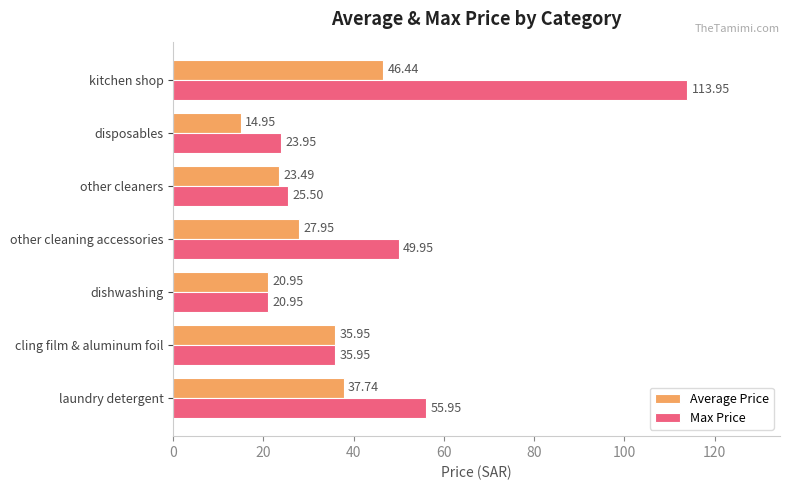

Which series changed the most between other cleaners and disposables?

Average Price